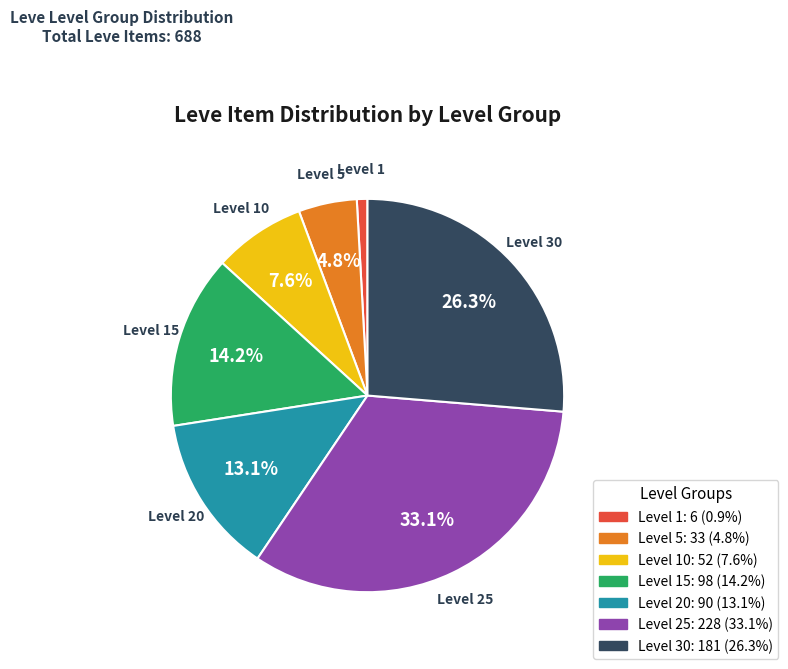

Is there a majority slice in this chart?

No